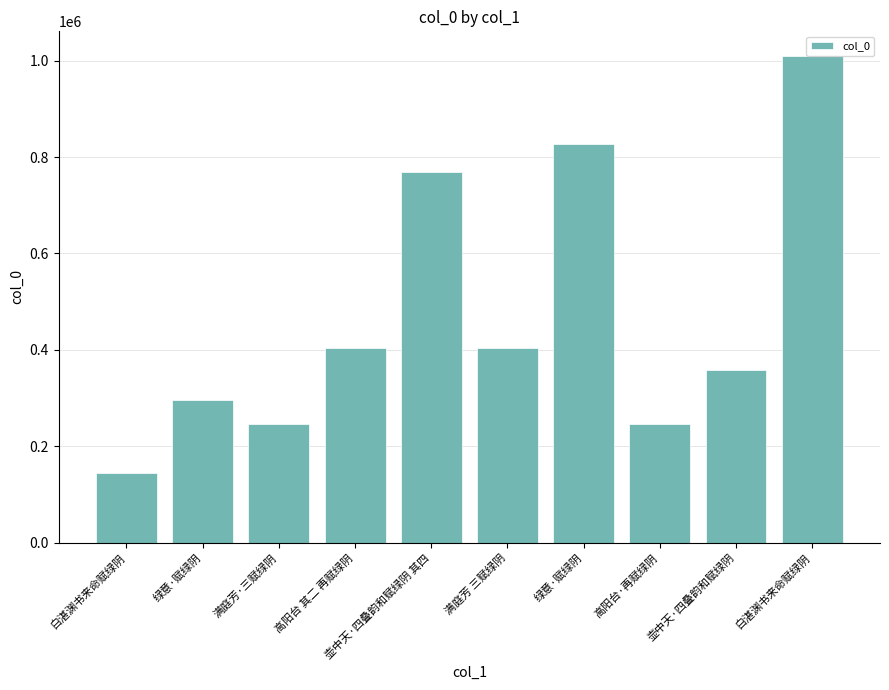

What is the smallest value displayed?

145260